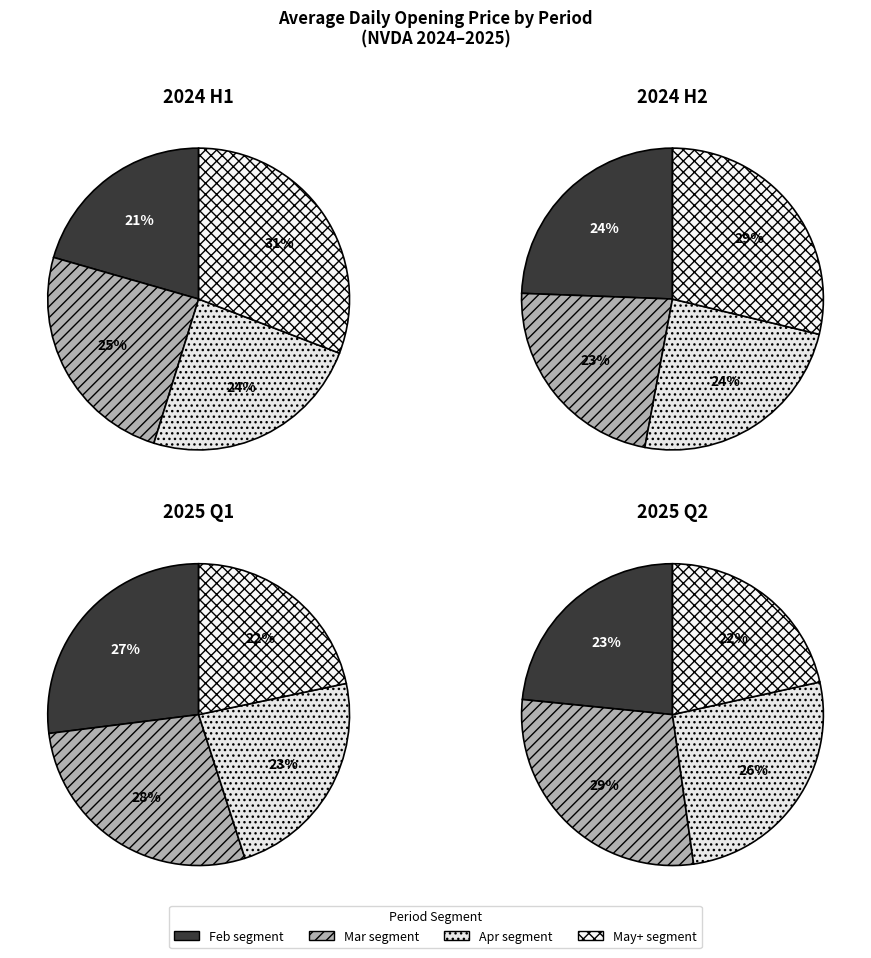

Is there a majority slice in this chart?

No